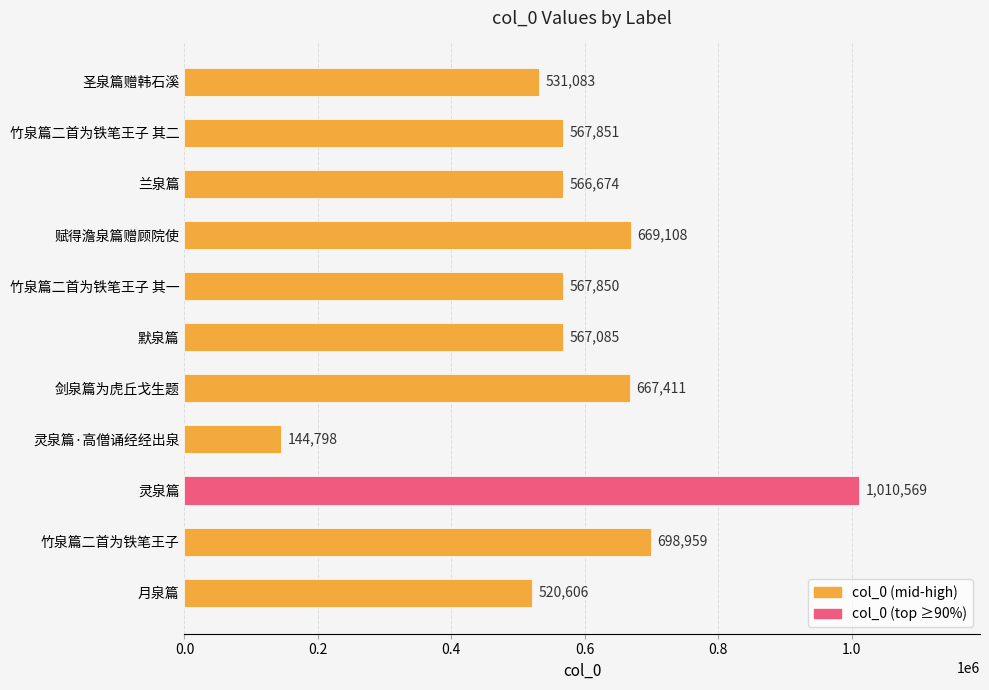

Where is the data nearest to the value 577683?

竹泉篇二首为铁笔王子 其二